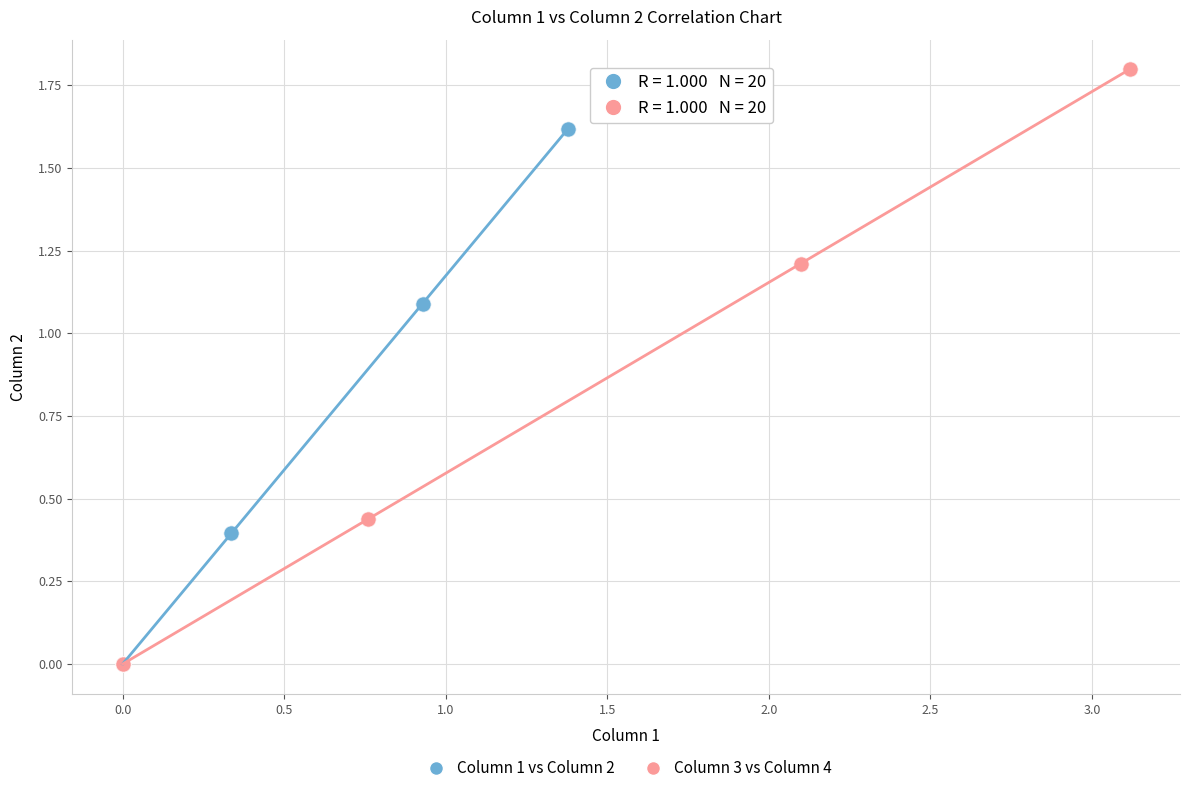

Which series reaches the maximum Y coordinate?

Column 3 vs Column 4